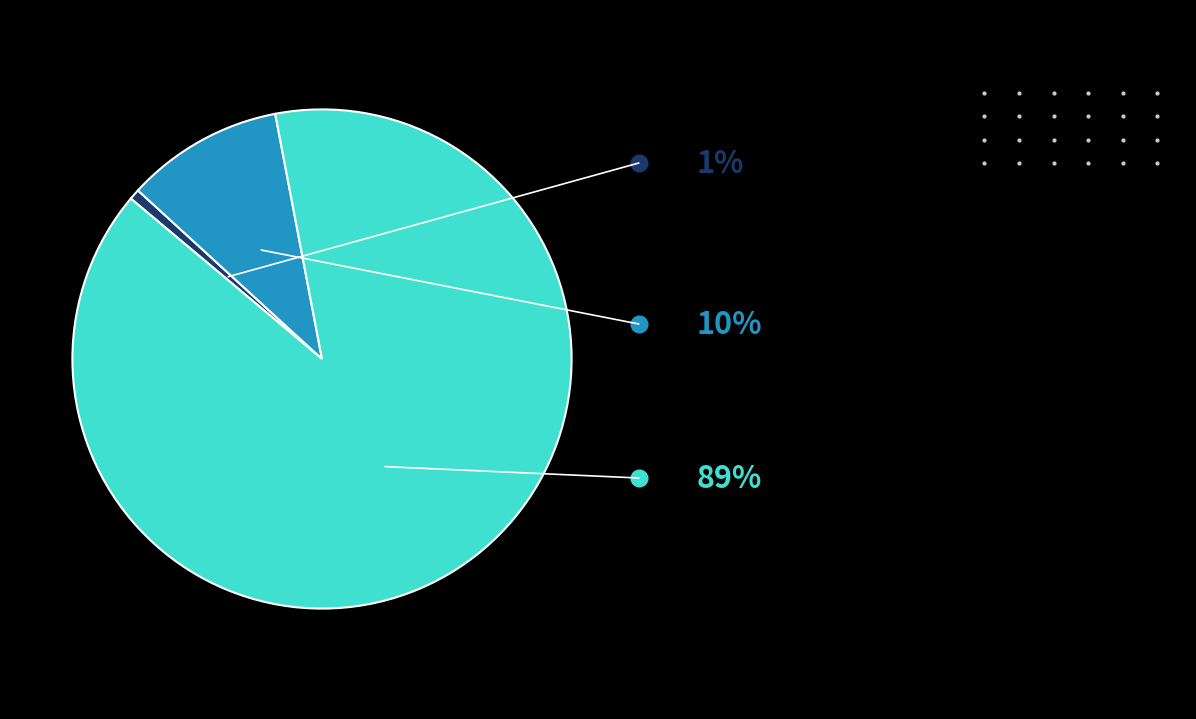

Is there any slice that represents more than half of the pie?

Yes